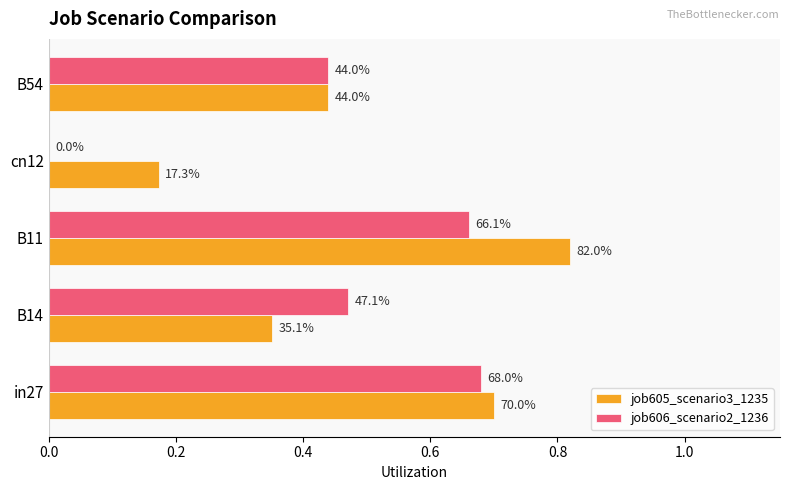

What is the difference between the second highest and second lowest values in the job606_scenario2_1236 series?

0.2